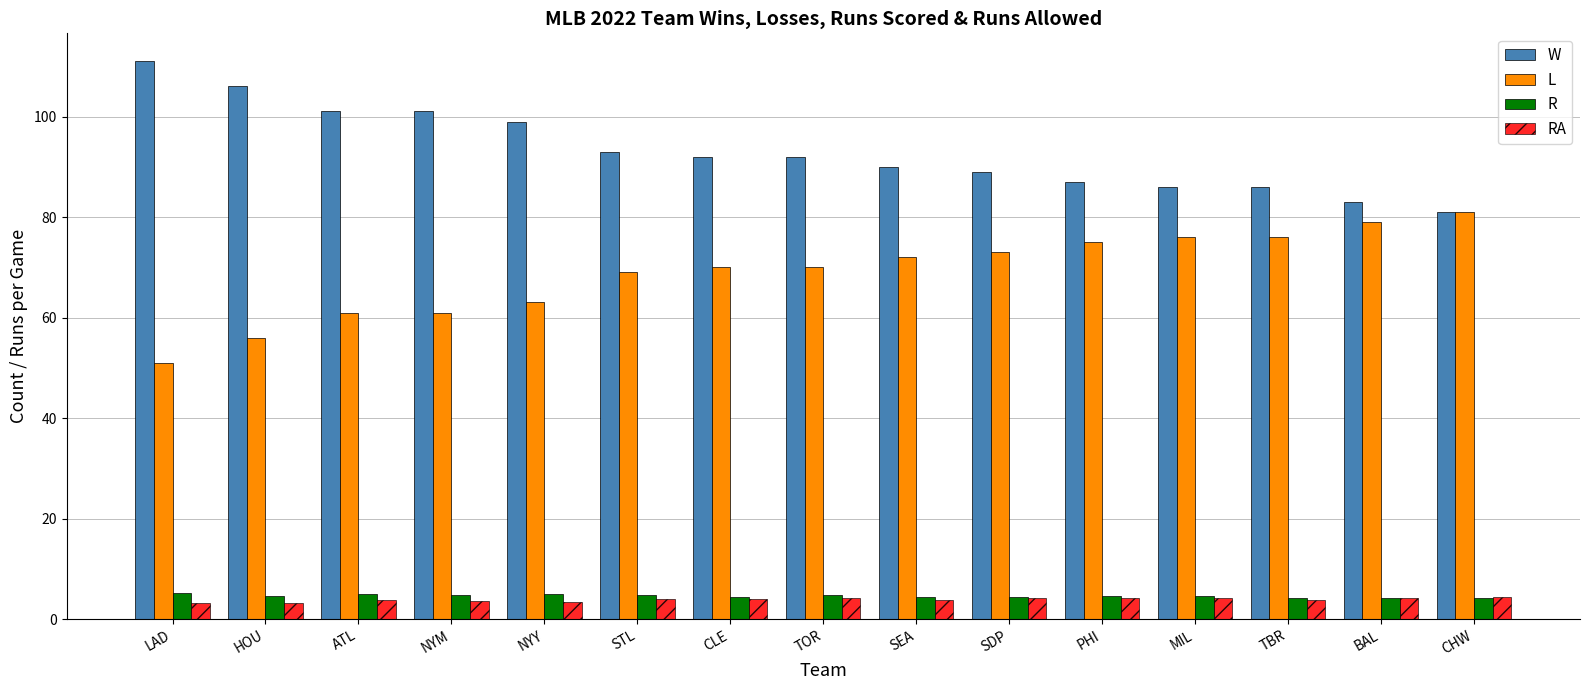

What value does the R series have at PHI?

4.6